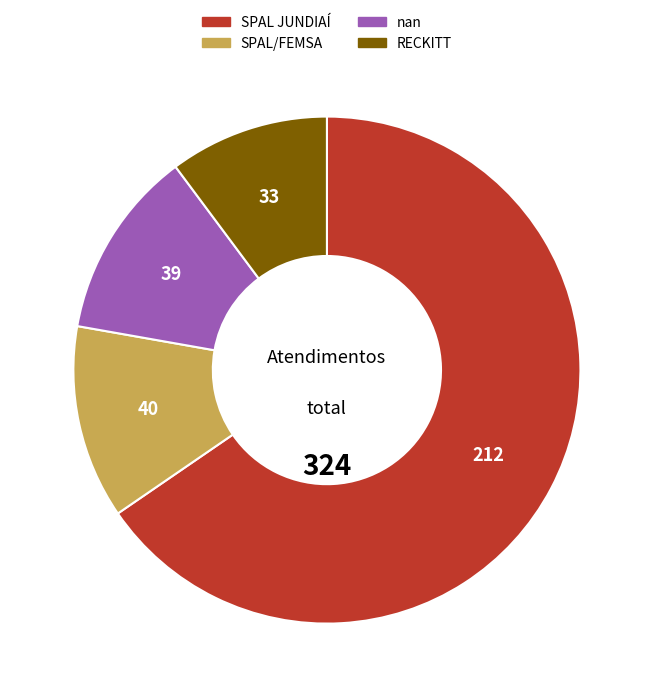

Does RECKITT represent more than half of the total?

No